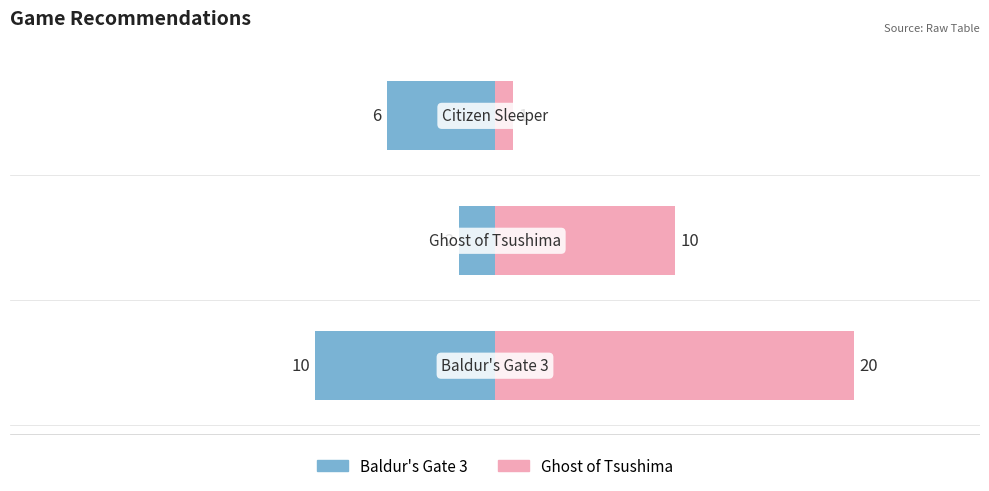

Is it true that Baldur's Gate 3 equals 0 at 1?

False